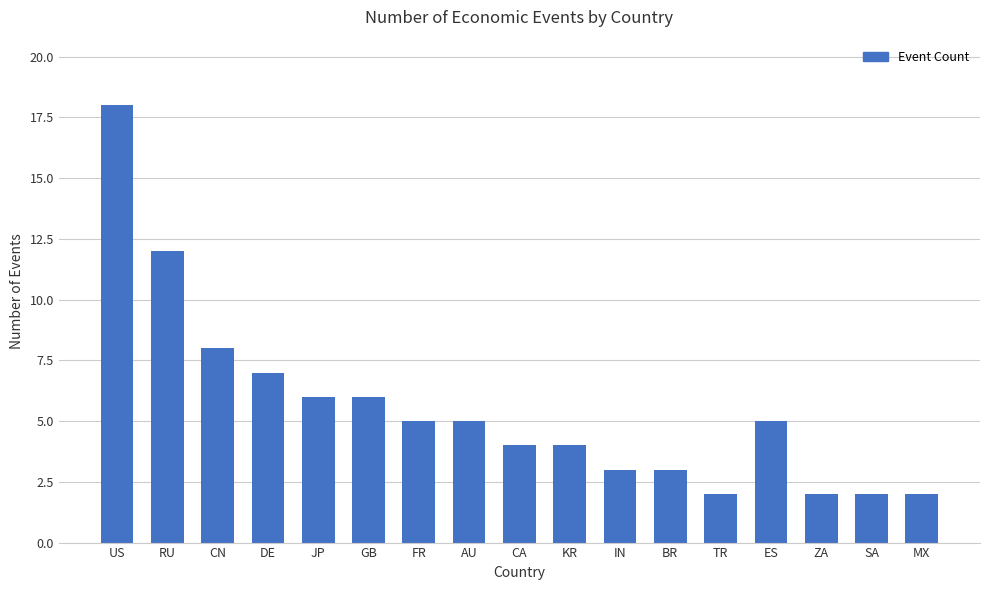

What is the label of the 3rd bar from the right?

ZA